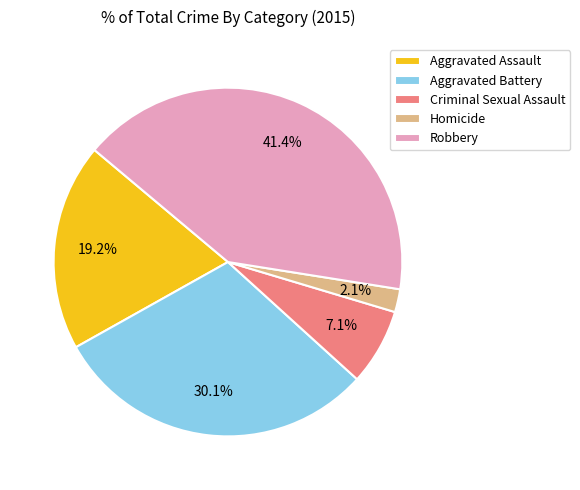

To the nearest percent, what is the combined percentage of Robbery and Aggravated Battery?

72%